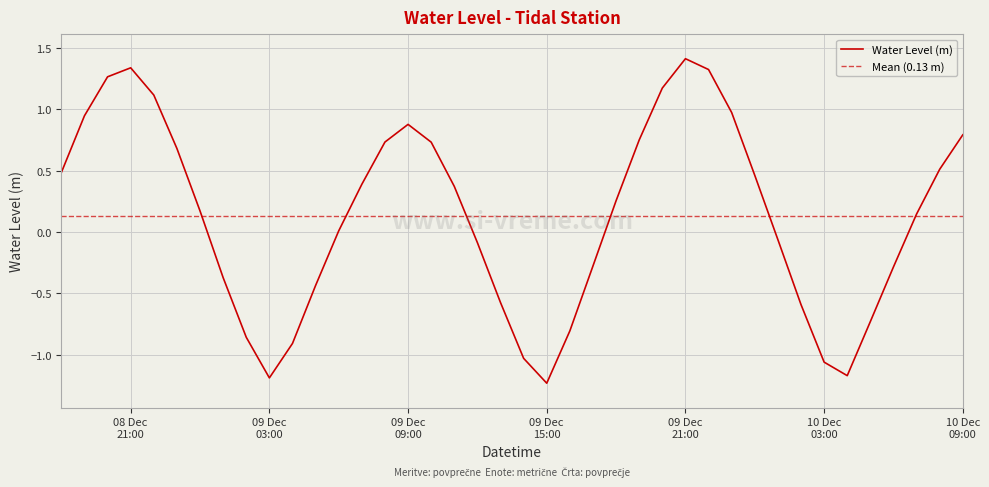

What is the highest value of the Water Level (m) series?

1.4